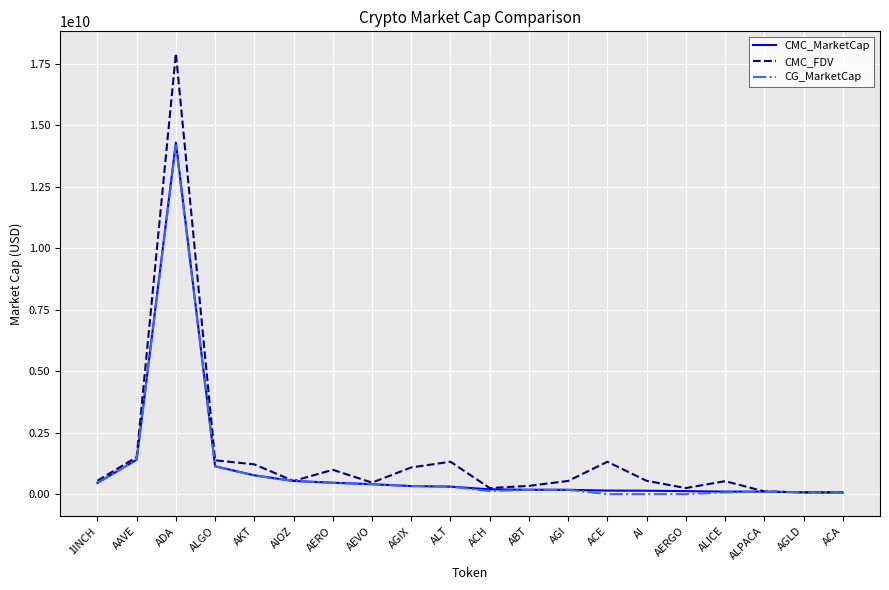

At which category is the sum across all series the highest?

ADA